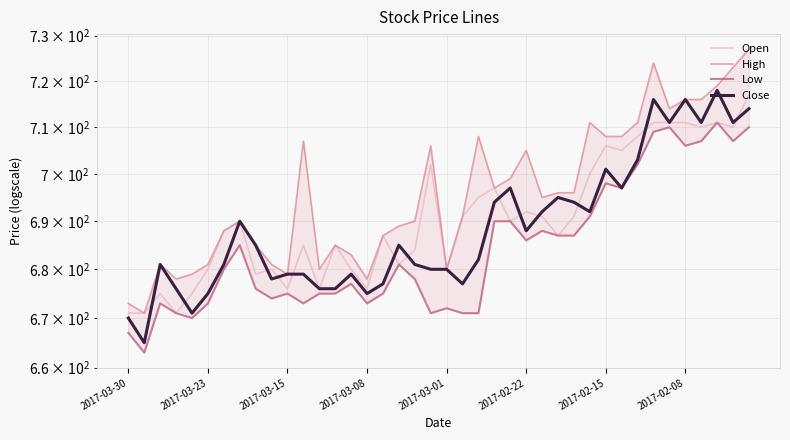

At which category is the sum across all series the highest?

39